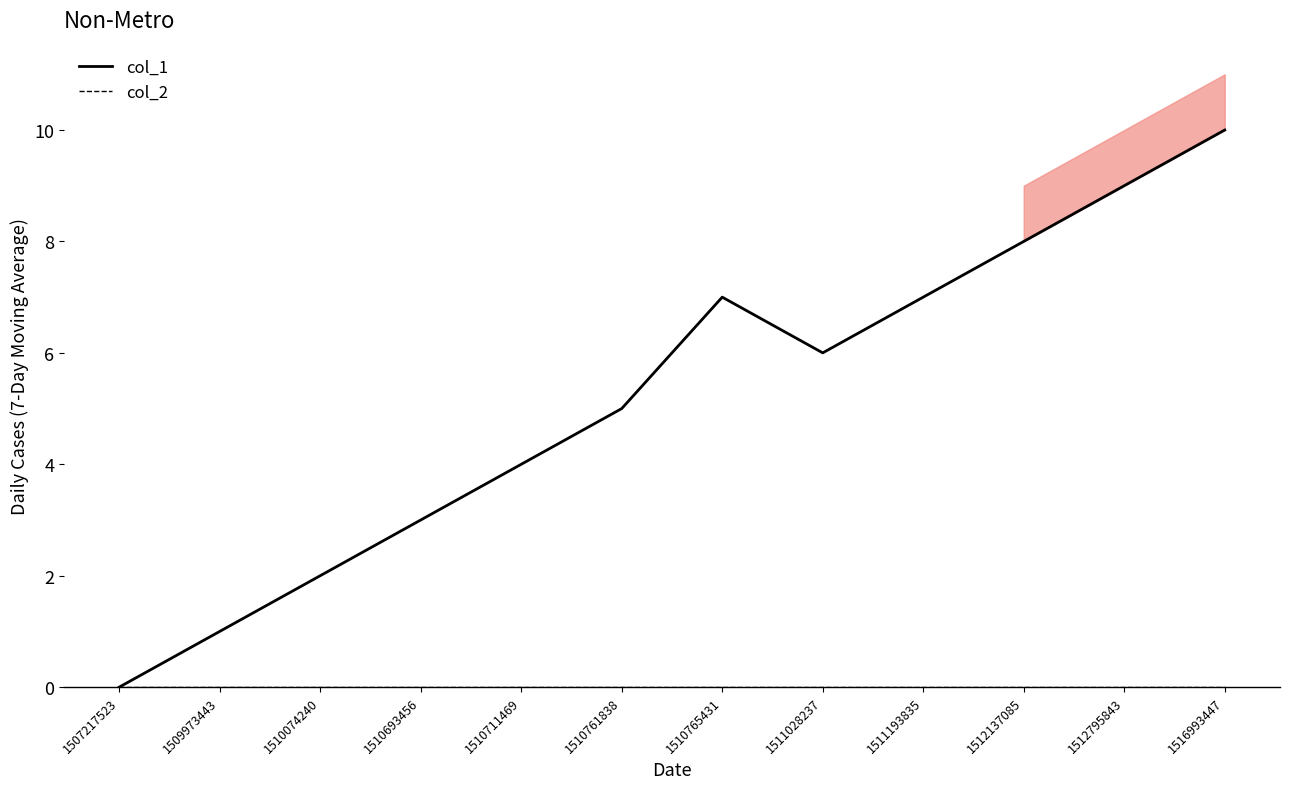

What is the total value across all series at 1511193835?

7